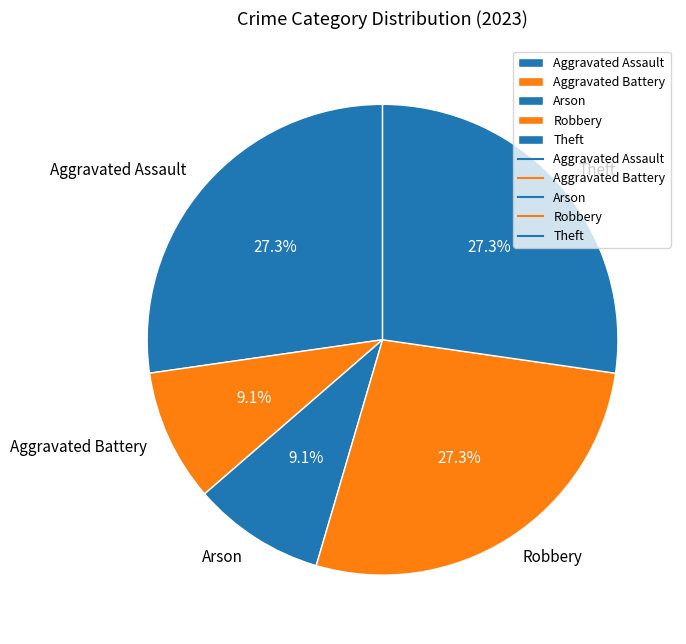

Is there a majority slice in this chart?

No